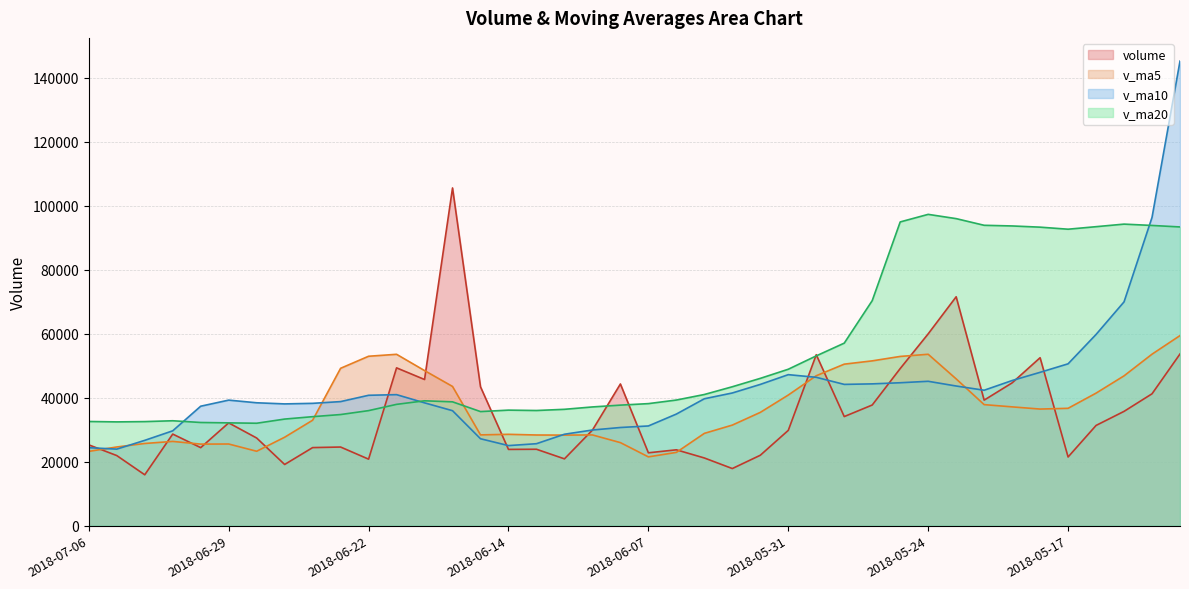

True or false: v_ma10 and volume cross at least once.

True